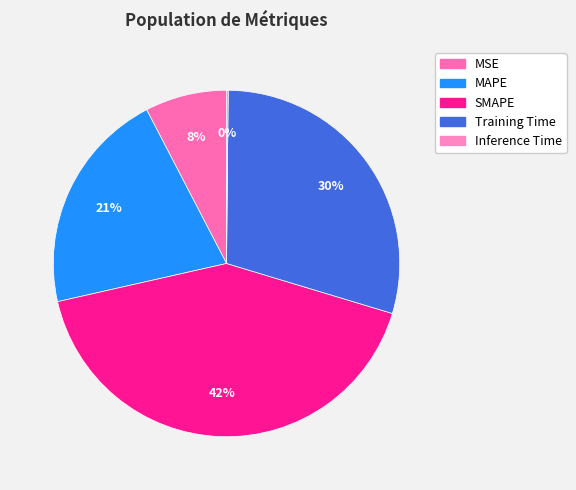

The Training Time slice represents 30% of the pie. True or false?

True